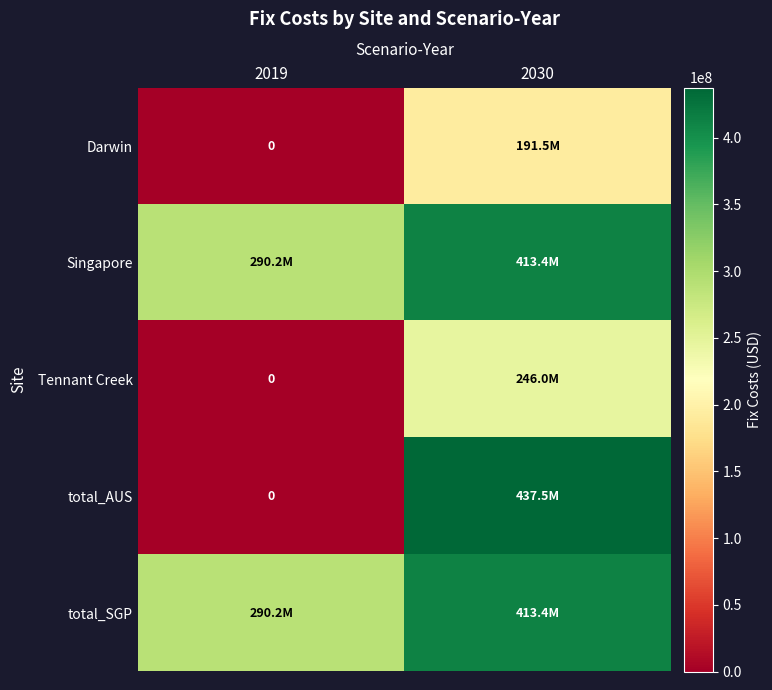

At which category is the sum across all series the highest?

2030